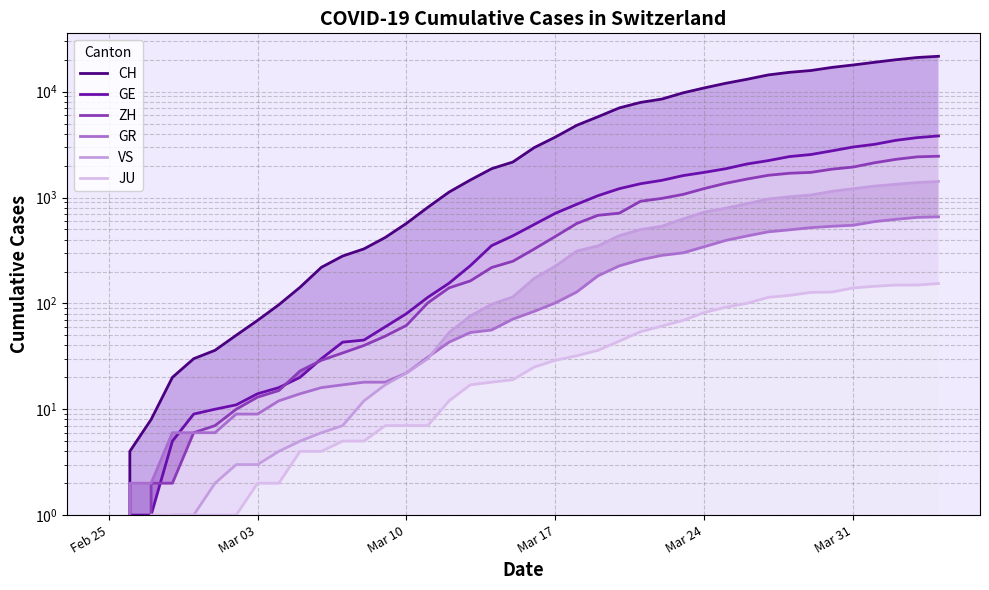

Count the number of data series in this chart.

6